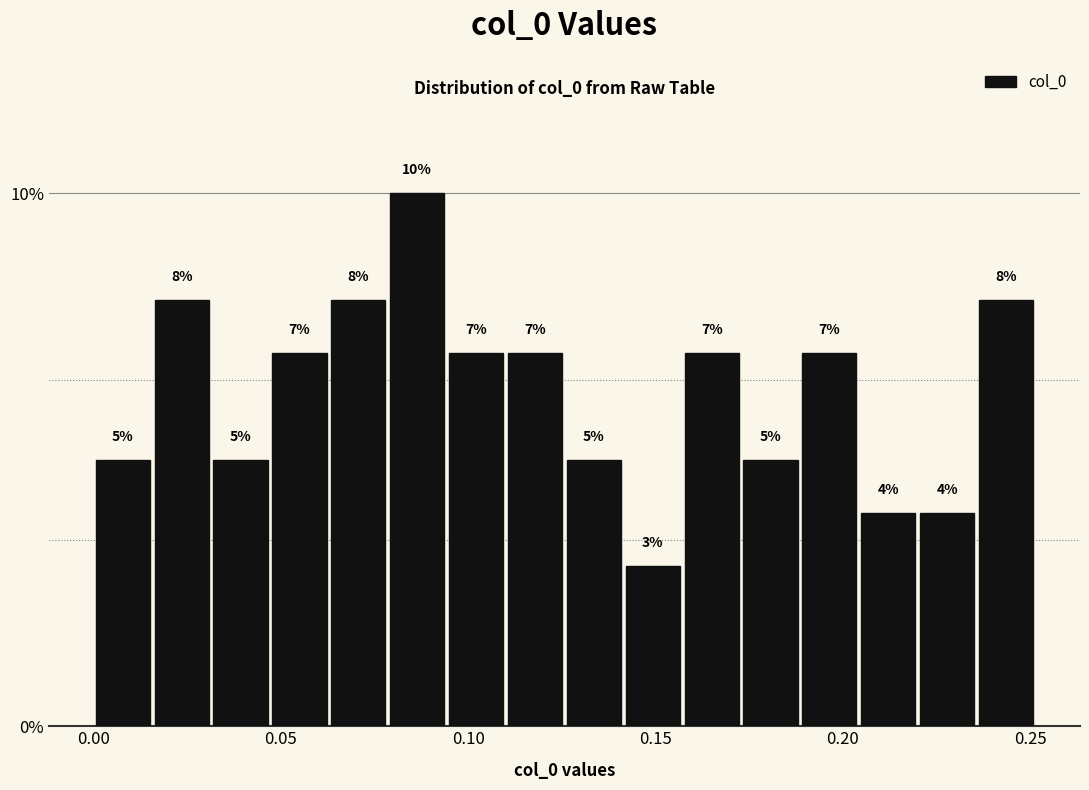

Around what value on the x-axis is the tallest bar? Give the approximate position of its centre, as read against the axis.

0.085